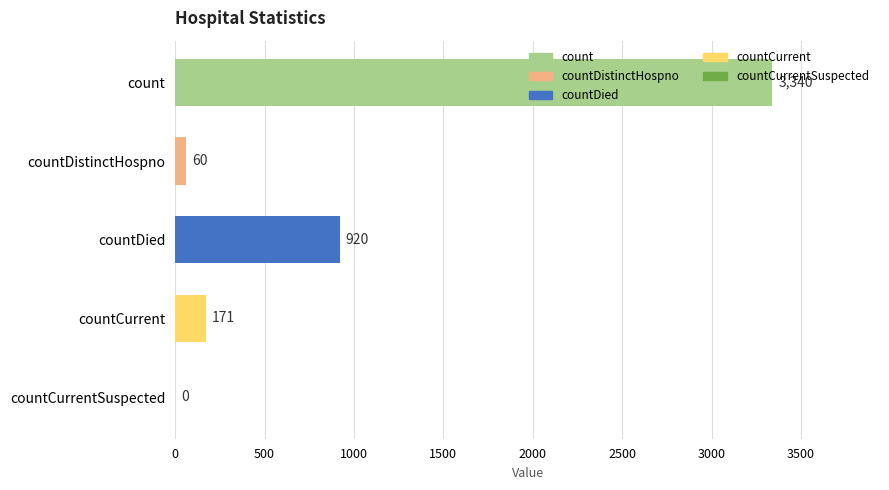

Which has a higher value, count or countDied?

count